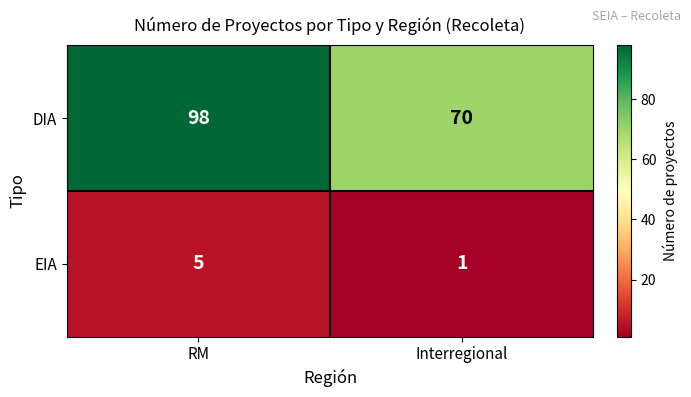

Is the value of EIA at RM greater than the value of DIA at Interregional?

No